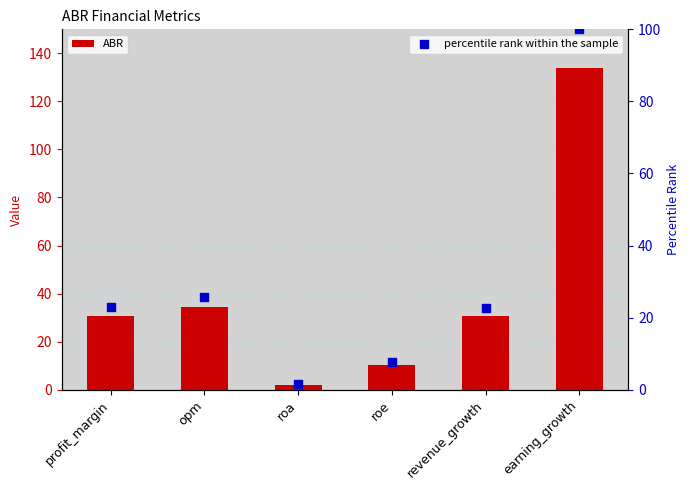

Which series has the largest total across all categories?

ABR